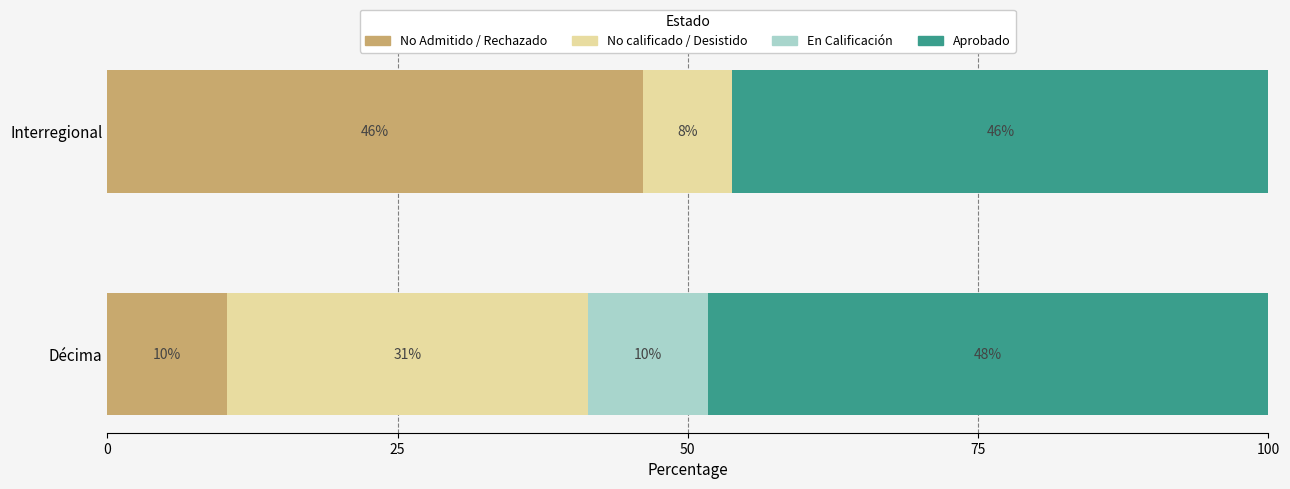

What are all the series names shown in the legend?

No Admitido / Rechazado, No calificado / Desistido, En Calificación, Aprobado